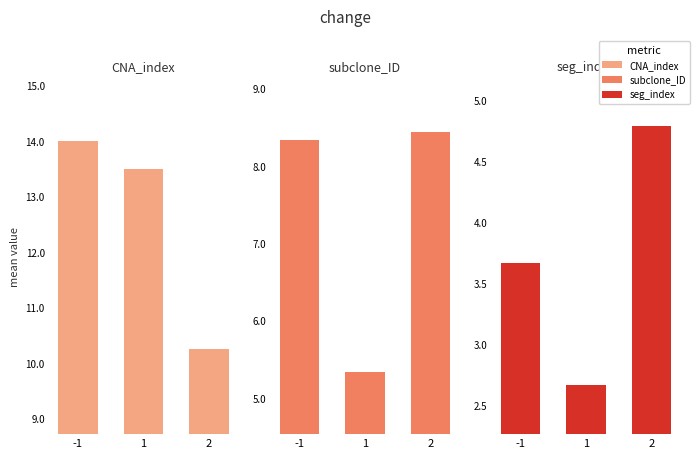

At which category is the sum across all series the highest?

-1